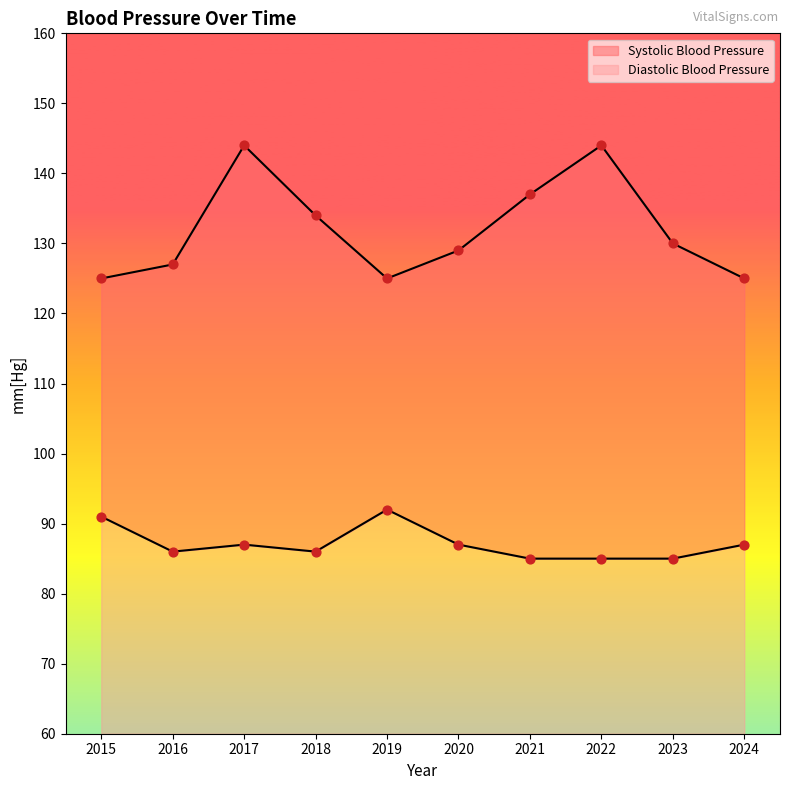

What are all the series names shown in the legend?

Diastolic Blood Pressure, Systolic Blood Pressure